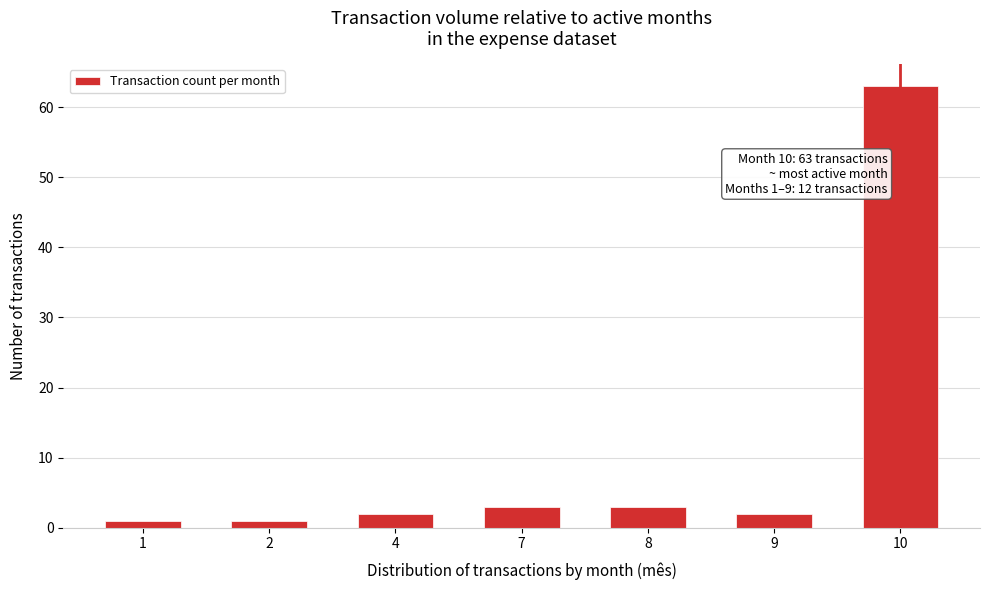

Reading right to left, transcribe all the data shown in this chart.

10=63	9=2	8=3	7=3	4=2	2=1	1=1